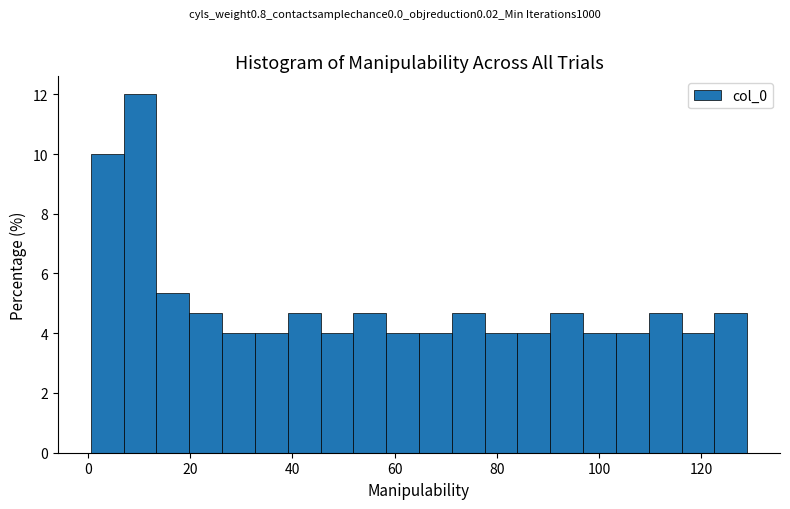

Around what value on the x-axis is the tallest bar? Give the approximate position of its centre, as read against the axis.

10